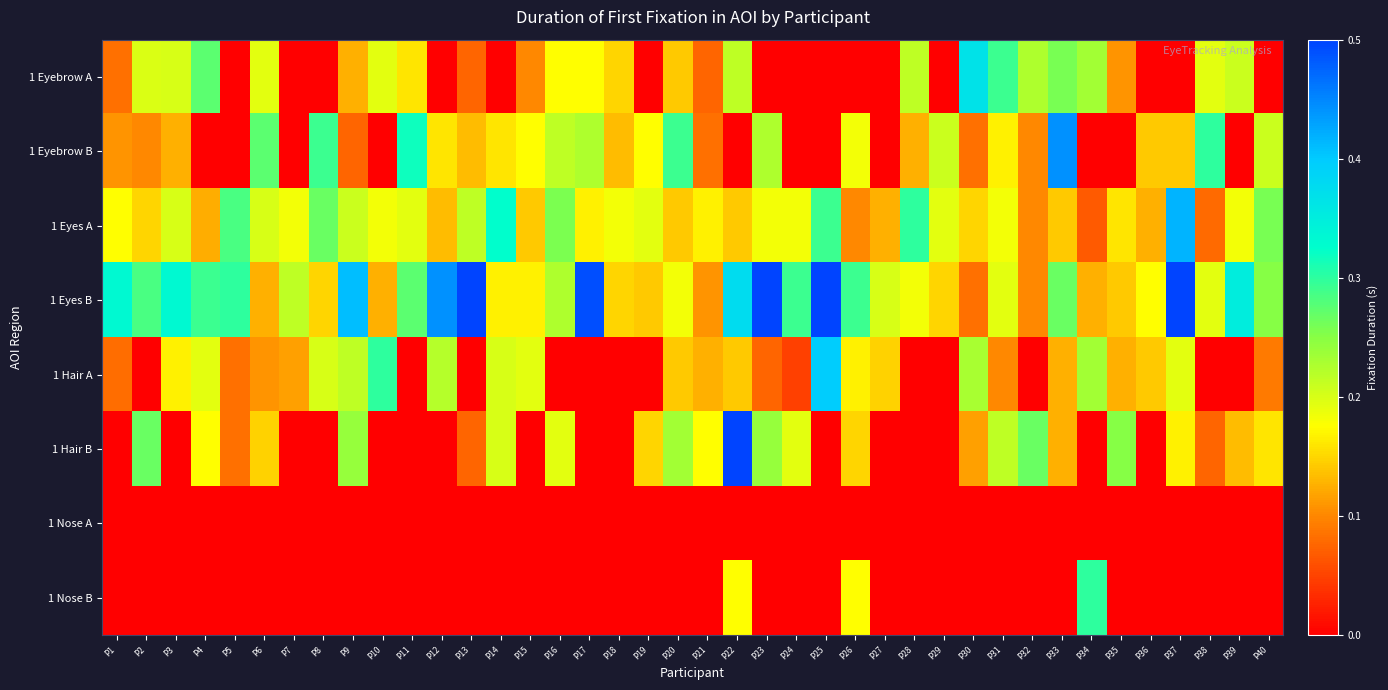

Which series has the largest range (max minus min)?

1 Eyes B